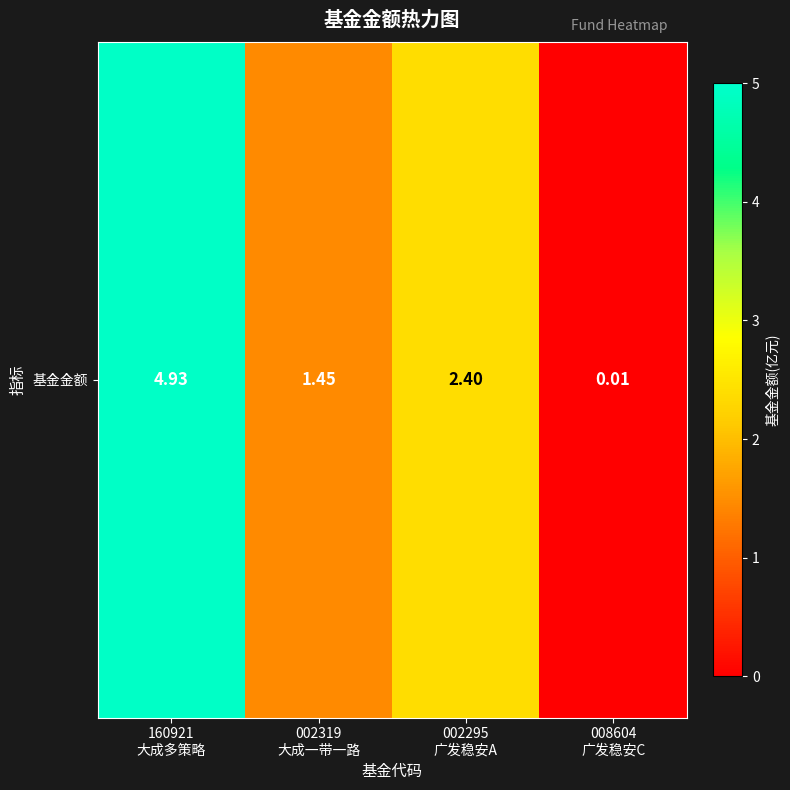

Rank the categories by value from lowest to highest.

008604
广发稳安C, 002319
大成一带一路, 002295
广发稳安A, 160921
大成多策略